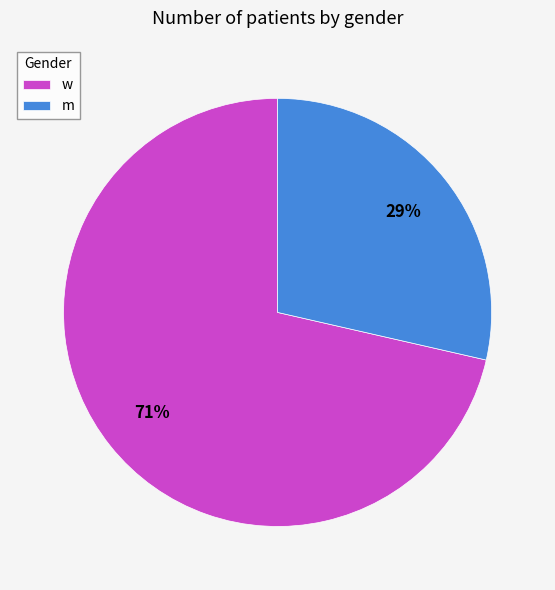

Which category has the smallest portion of the pie?

m